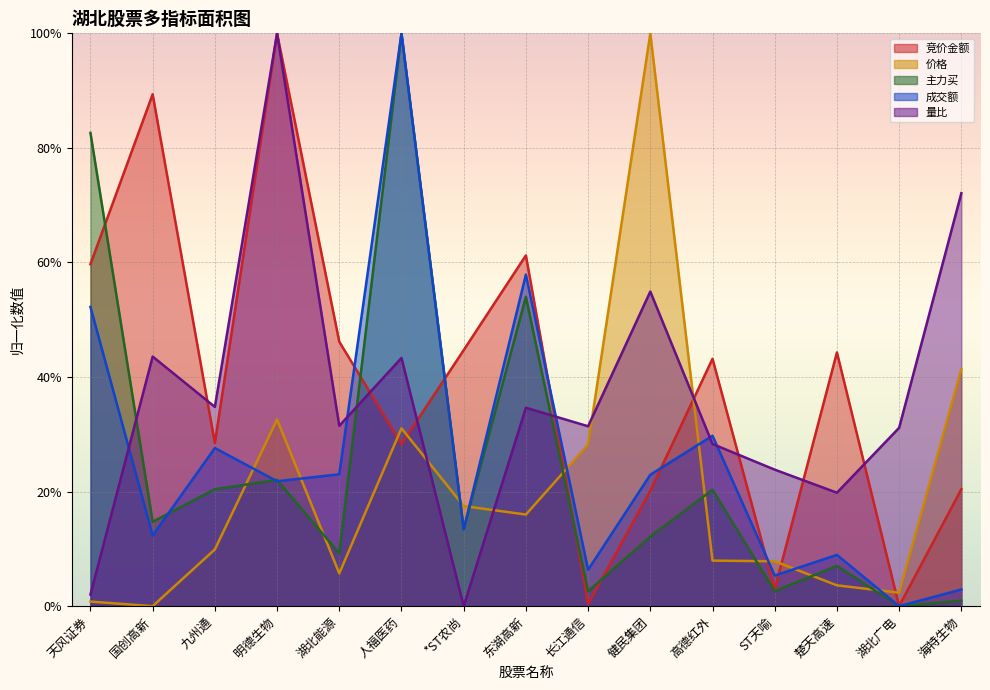

What is the difference between the maximum and second lowest values in the 竞价金额 series?

1.0